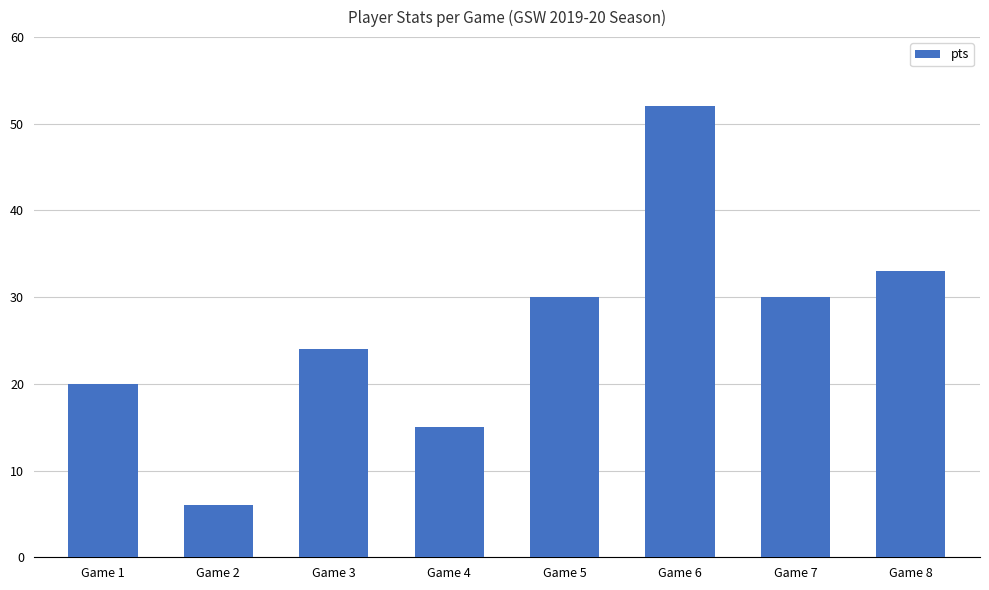

What is the difference between the maximum and second lowest values?

37